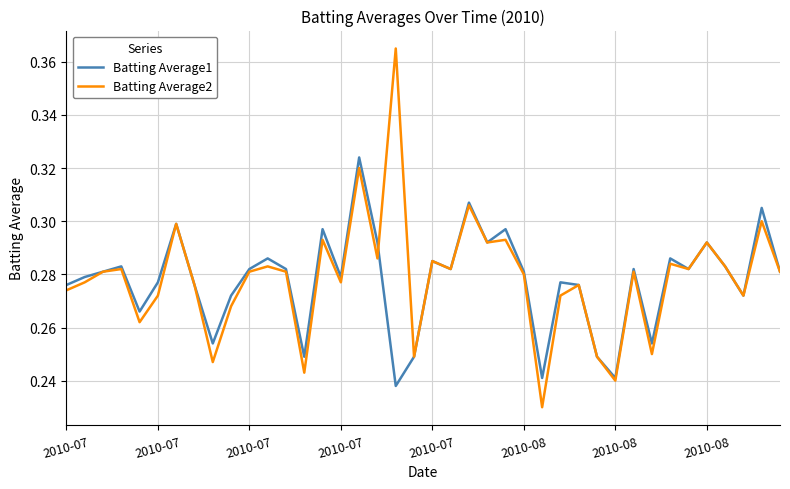

Which series has the largest range (max minus min)?

Batting Average2